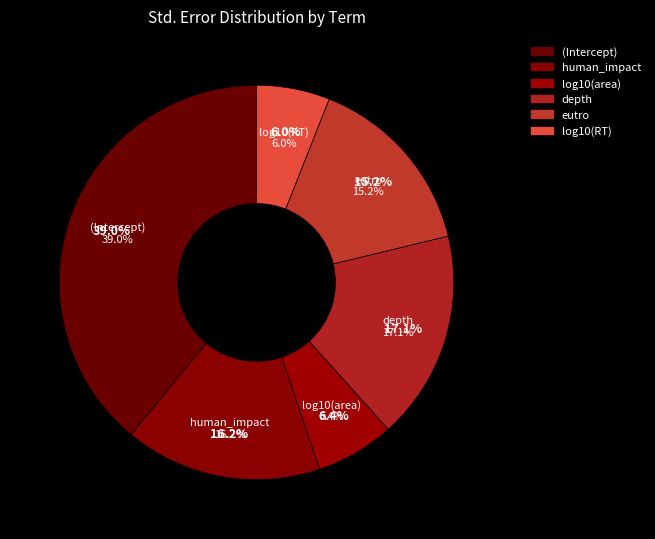

To the nearest percent, what is the difference between the largest and smallest slice percentages?

33%